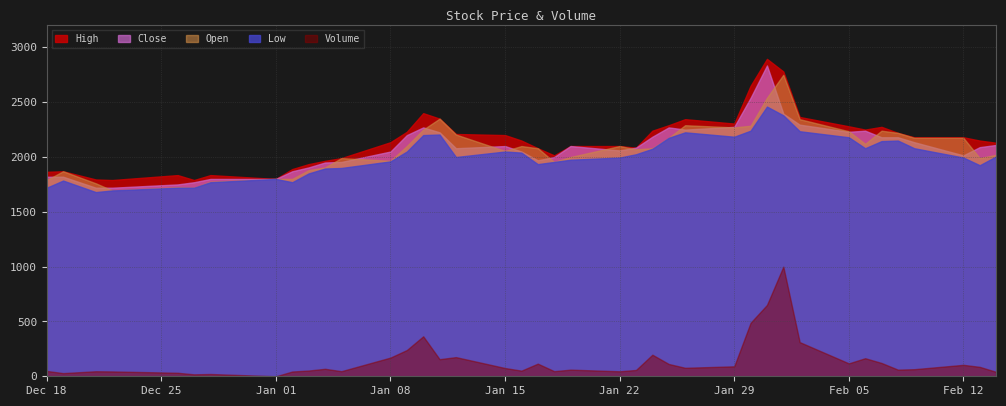

What is the difference between the second highest and minimum values in the Volume series?

650.7